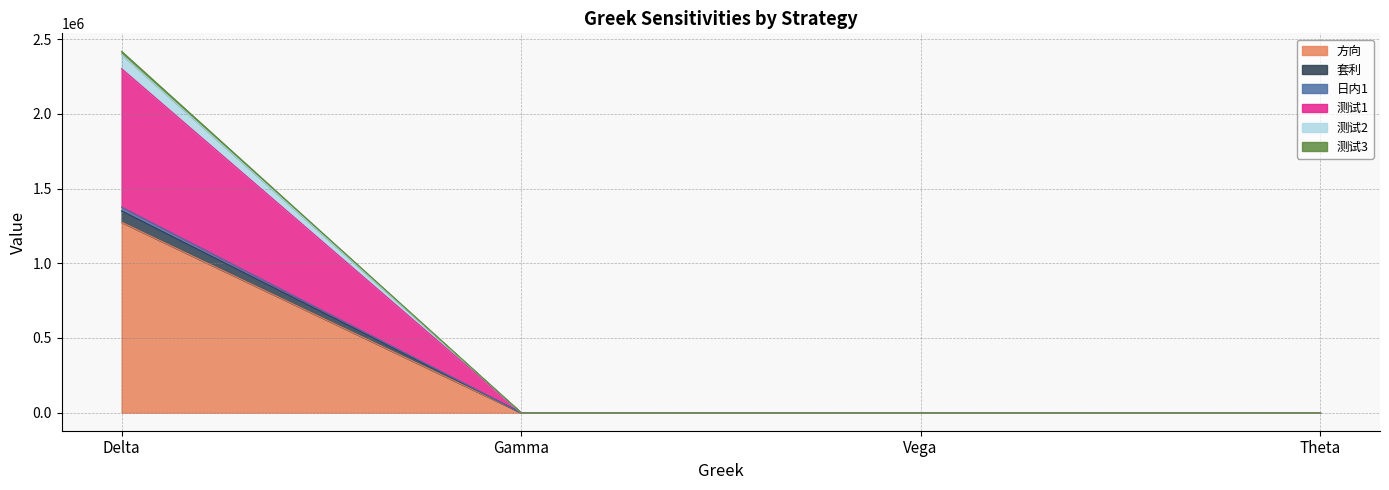

True or false: 测试1 and 测试3 cross at least once.

False